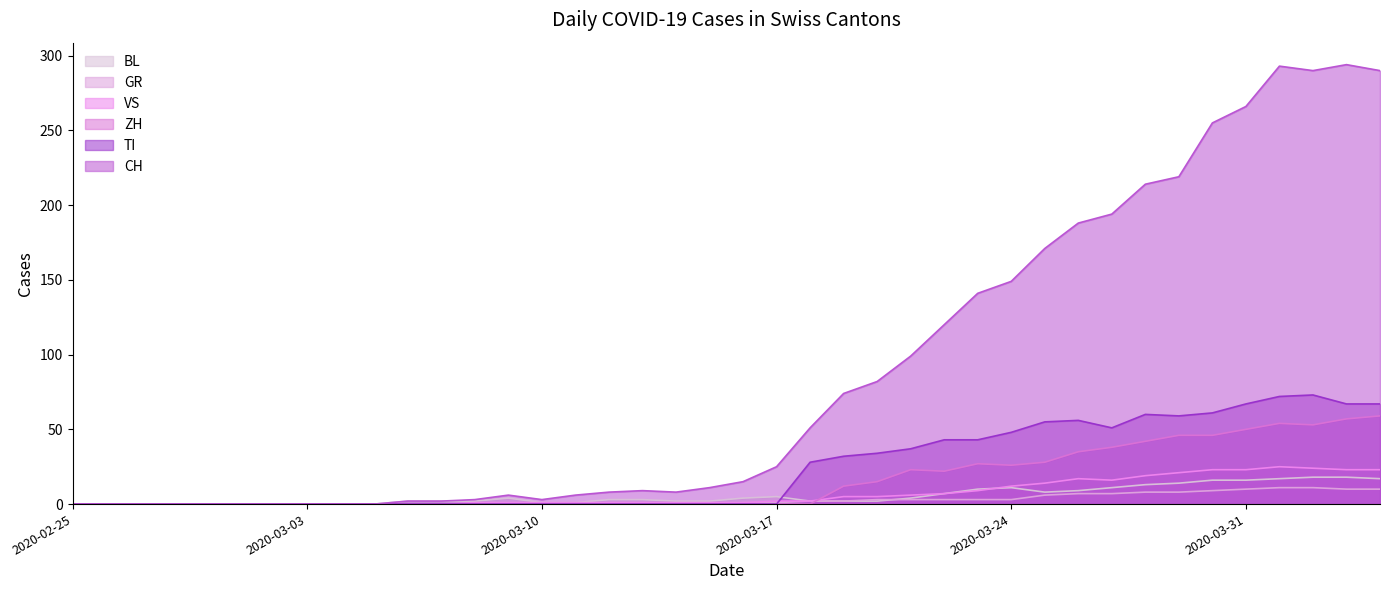

Where does the GR series first go above 1?

2020-03-18